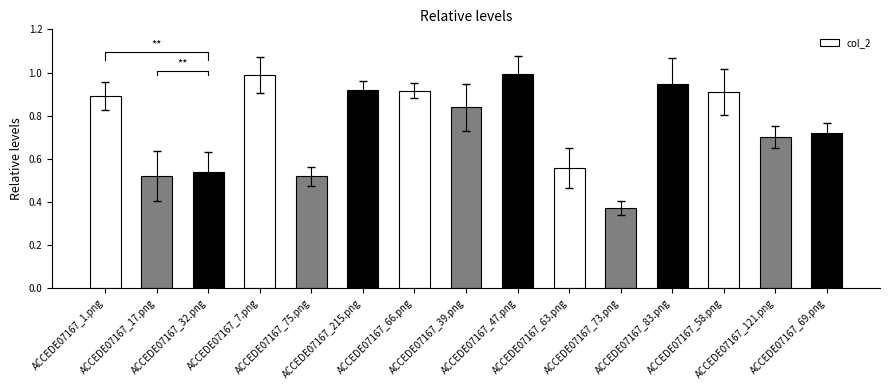

Are the bars grouped side by side (vs. stacked)?

No